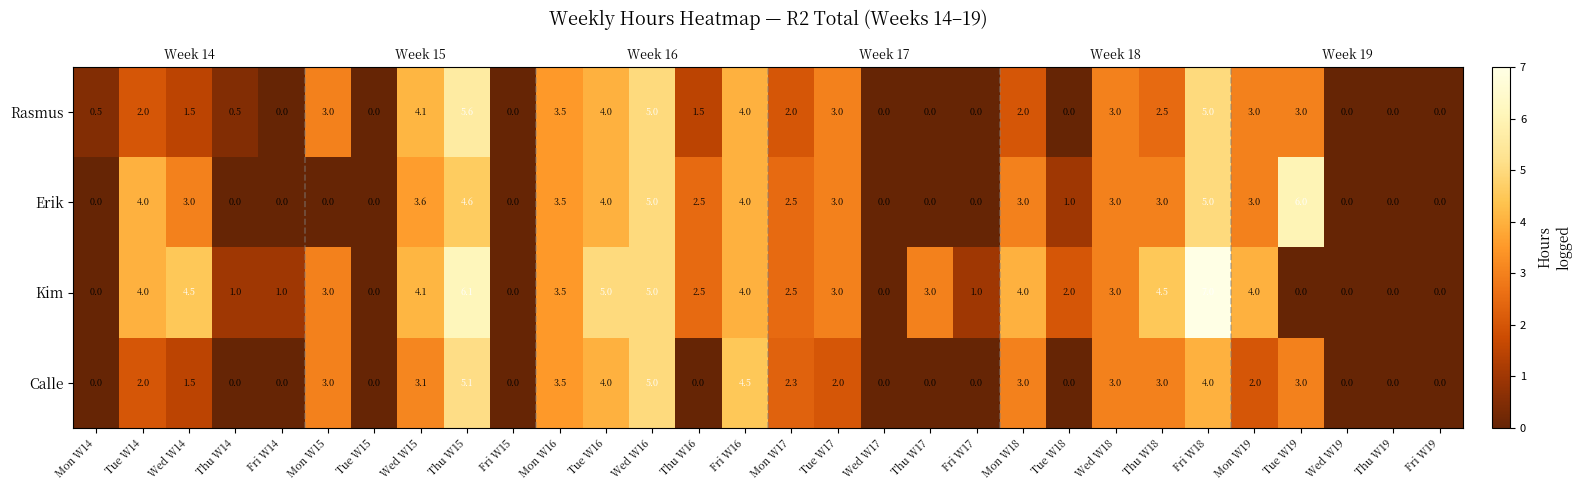

Rank the series at Fri W15 from lowest to highest value.

Rasmus, Erik, Kim, Calle